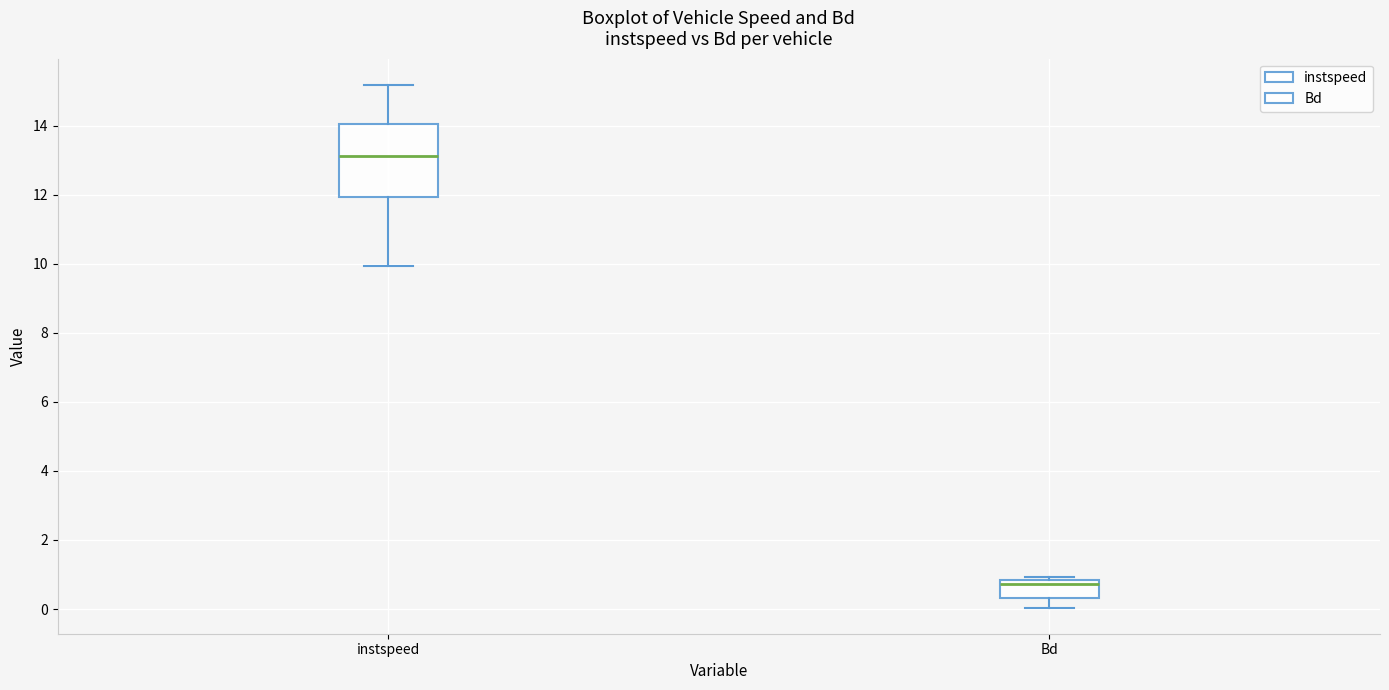

Reading left to right, read every box against the y-axis: the position of its median line, the range the box covers, and the ends of its whiskers. The values are not printed on the chart, so give them approximately, as read against the axis.

instspeed: median 13.2, box 12.0 to 14.0, whiskers 10.0 to 15.2
Bd: median 0.8 (just below the box's upper edge), box 0.4 to 0.8, whiskers 0.0 to 1.0